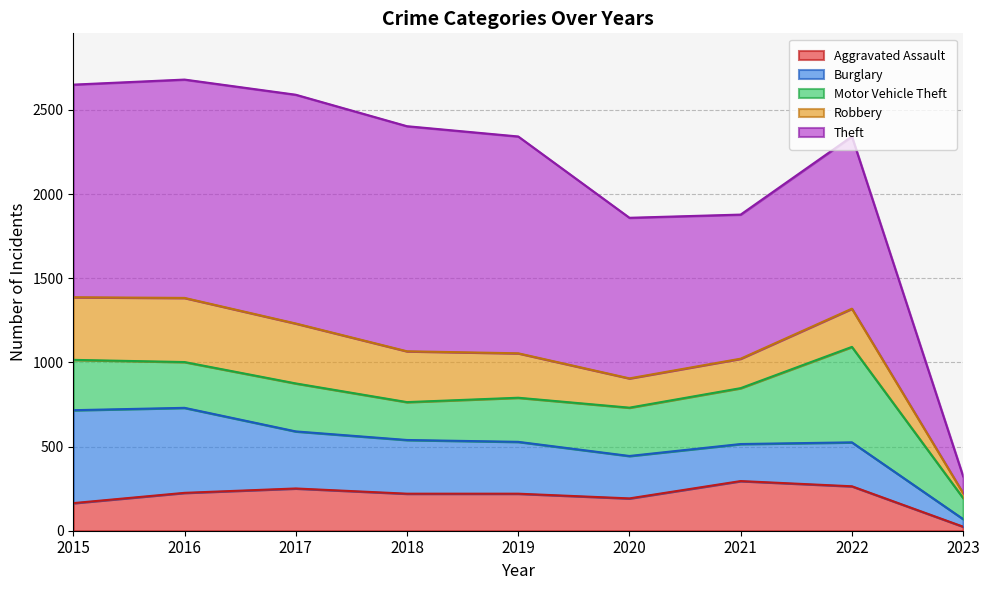

Reading left to right, transcribe all the data shown in this chart.

Aggravated Assault: 164	225	251	220	220	192	295	264	24
Burglary: 552	505	339	319	308	252	220	261	45
Motor Vehicle Theft: 299	272	285	225	262	287	332	567	125
Robbery: 372	381	356	302	264	174	175	227	29
Theft: 1263	1297	1359	1337	1288	954	856	1023	100